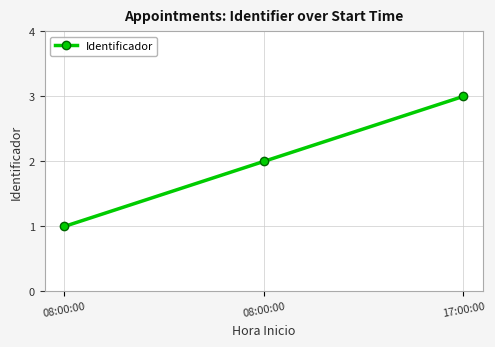

How many categories are shown in the chart?

3